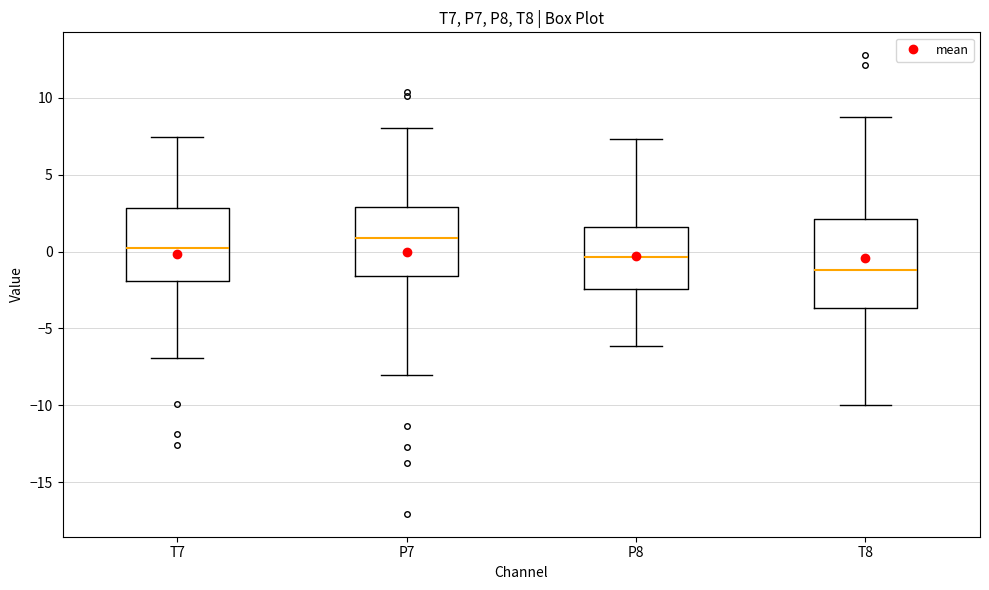

Where does the median line of the box for T8 sit on the y-axis? The values are not printed on the chart, so give them approximately, as read against the axis.

-1.0